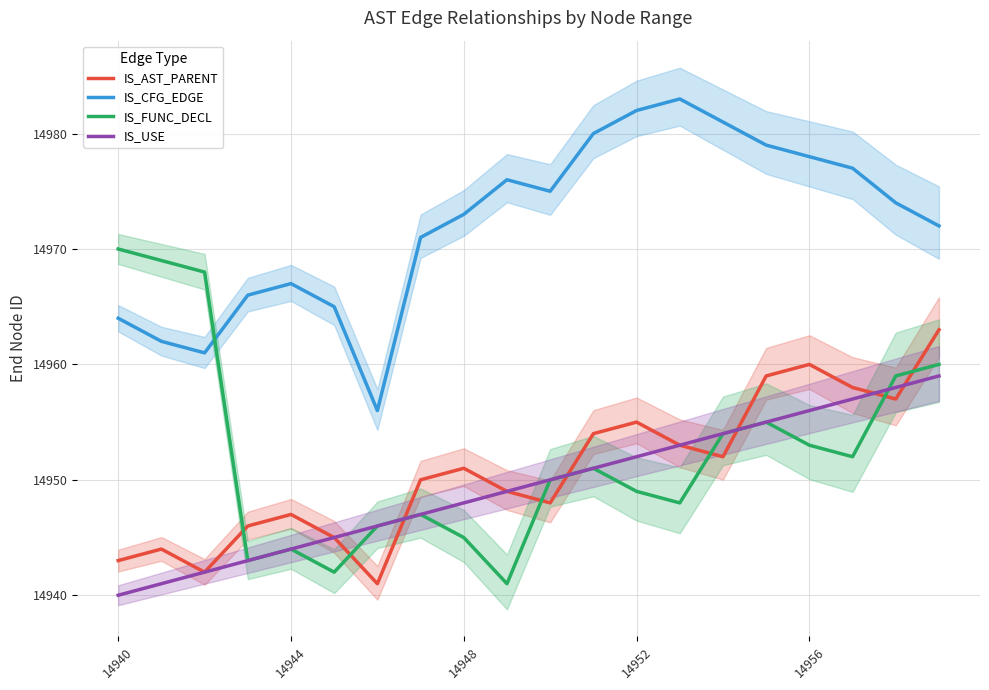

What is the minimum value for IS_FUNC_DECL?

14941